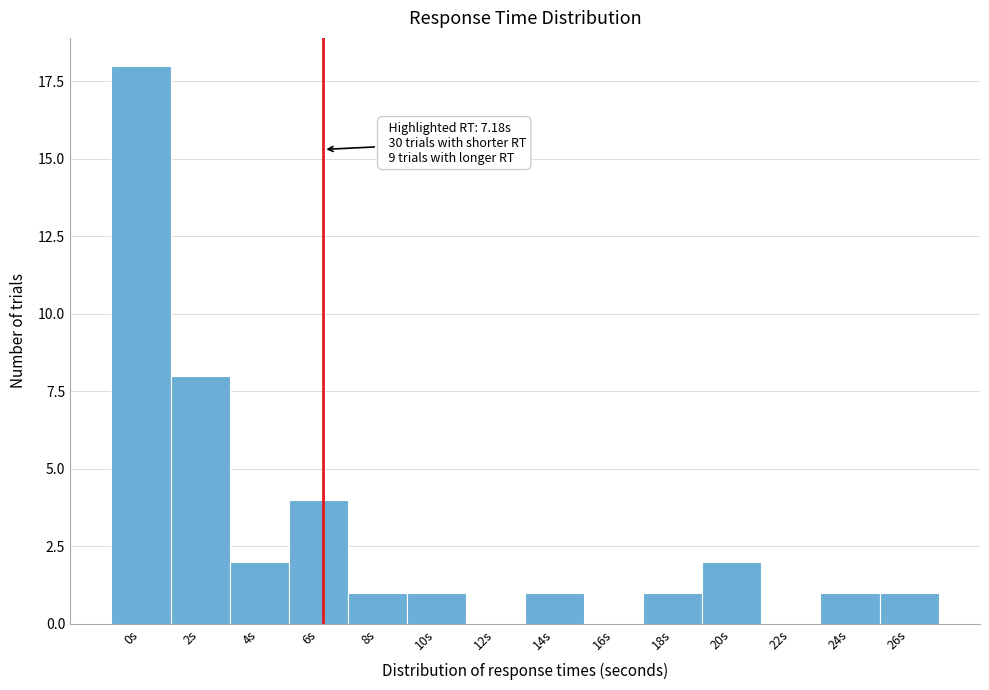

Reading right to left, extract all data points from this chart.

26s=1	24s=1	22s=0	20s=2	18s=1	16s=0	14s=1	12s=0	10s=1	8s=1	6s=4	4s=2	2s=8	0s=18